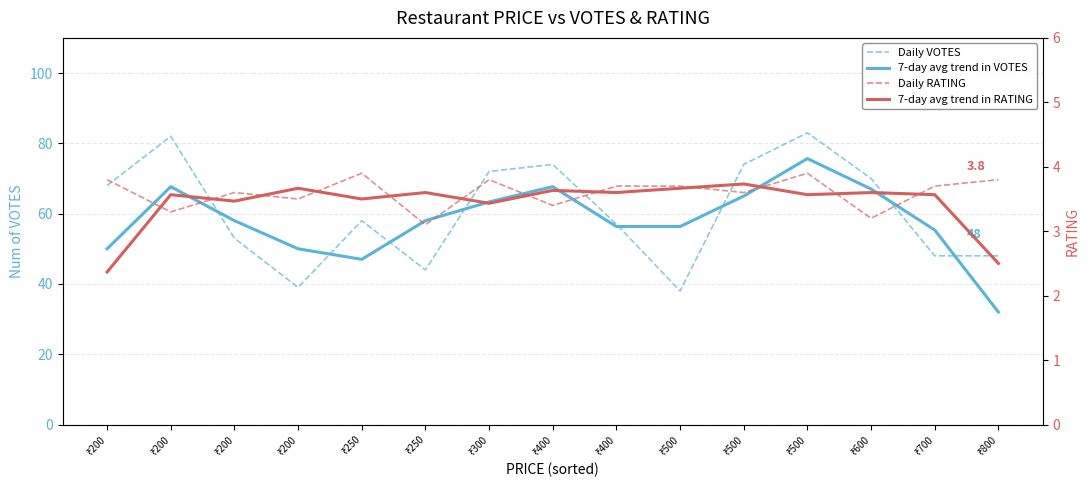

What value does the RATING series have at ₹250?

3.9